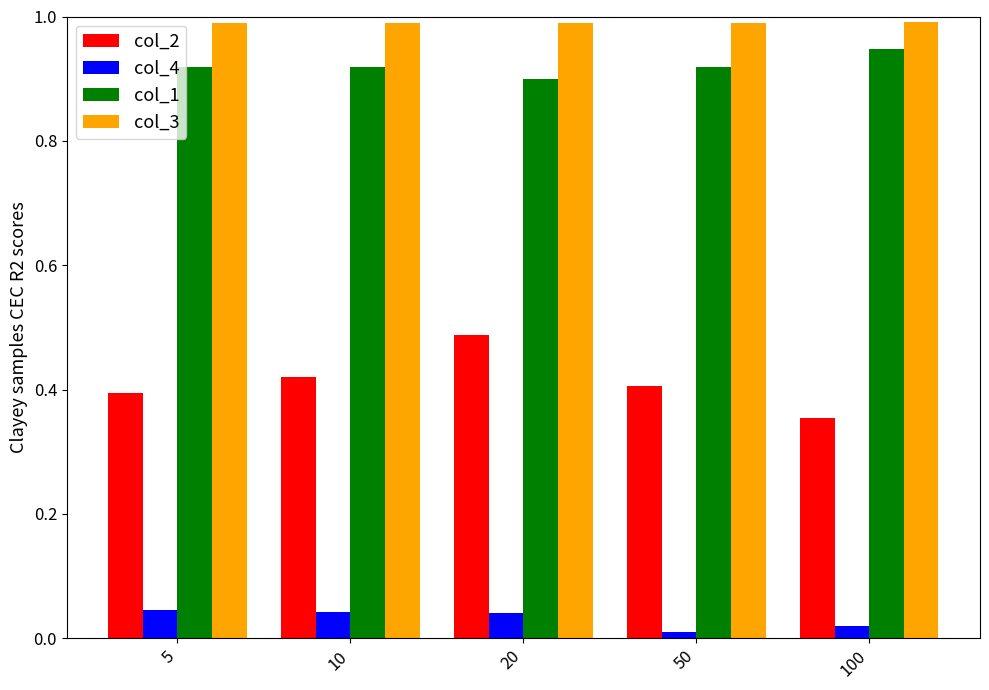

What are all the series names shown in the legend?

col_2, col_4, col_1, col_3